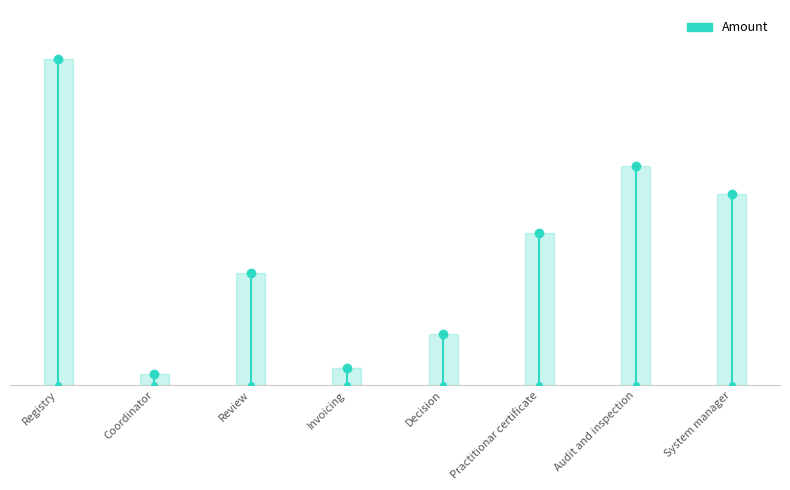

Approximately how many times larger is the value at Audit and inspection compared to Registry?

0.7